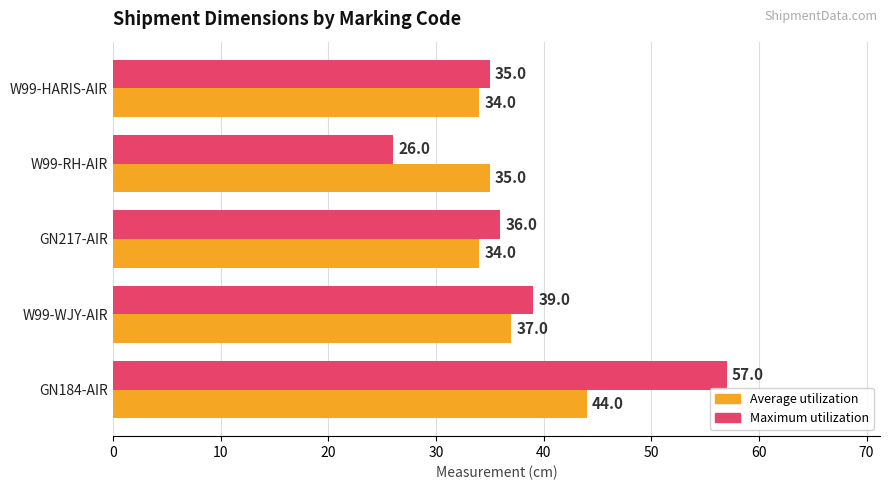

What is the difference between the maximum and second lowest values in the Average utilization series?

10